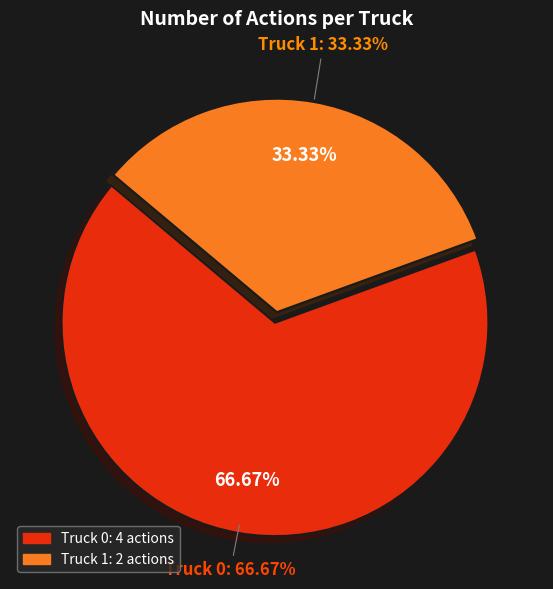

Count the number of slices in the pie.

2